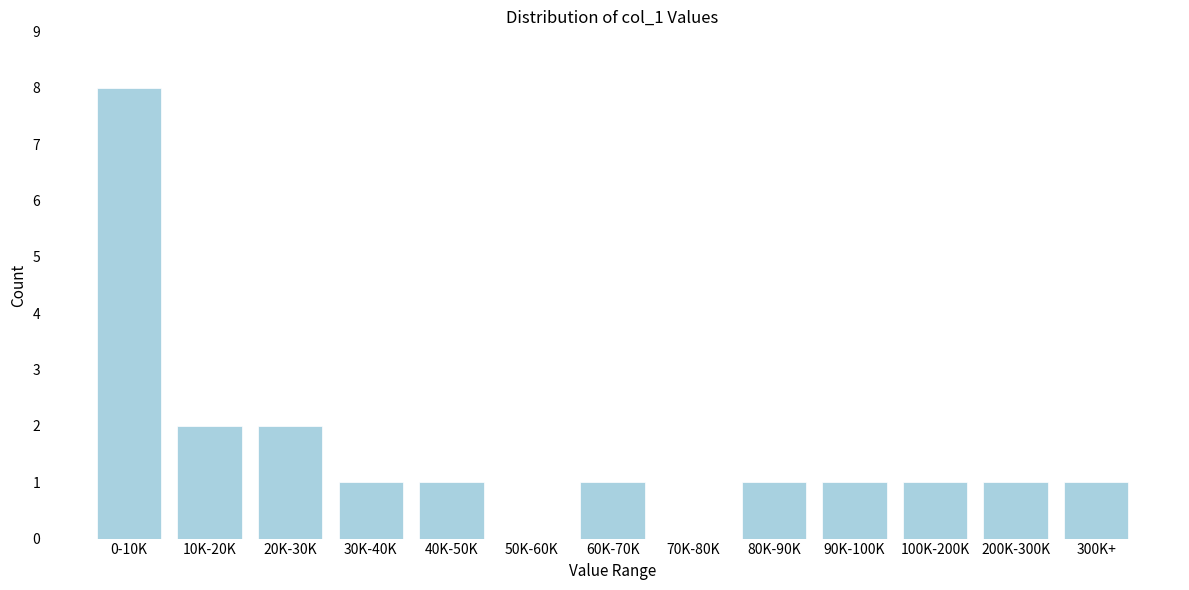

Reading right to left, list all the values displayed in this chart.

300K+=1	200K-300K=1	100K-200K=1	90K-100K=1	80K-90K=1	70K-80K=0	60K-70K=1	50K-60K=0	40K-50K=1	30K-40K=1	20K-30K=2	10K-20K=2	0-10K=8